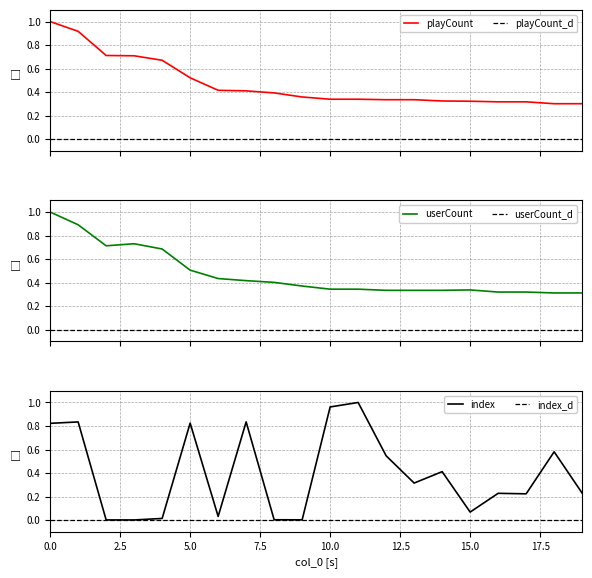

At which label does playCount reach its minimum?

18